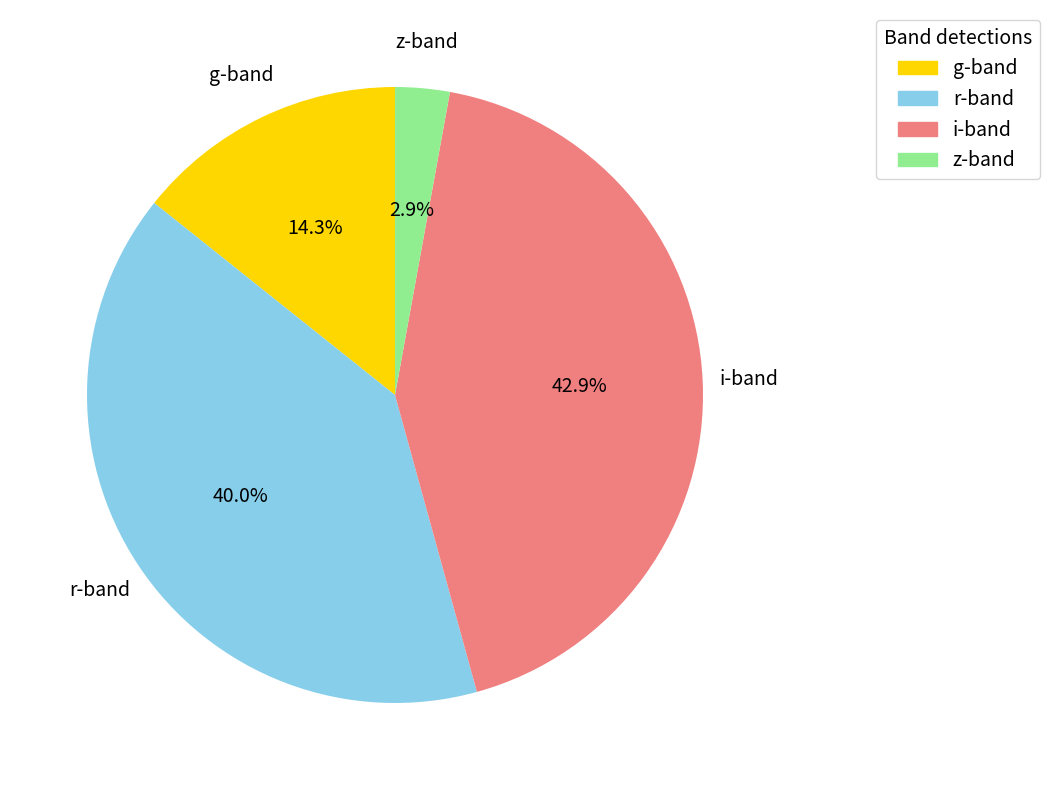

Which has a higher value, z-band or g-band?

g-band